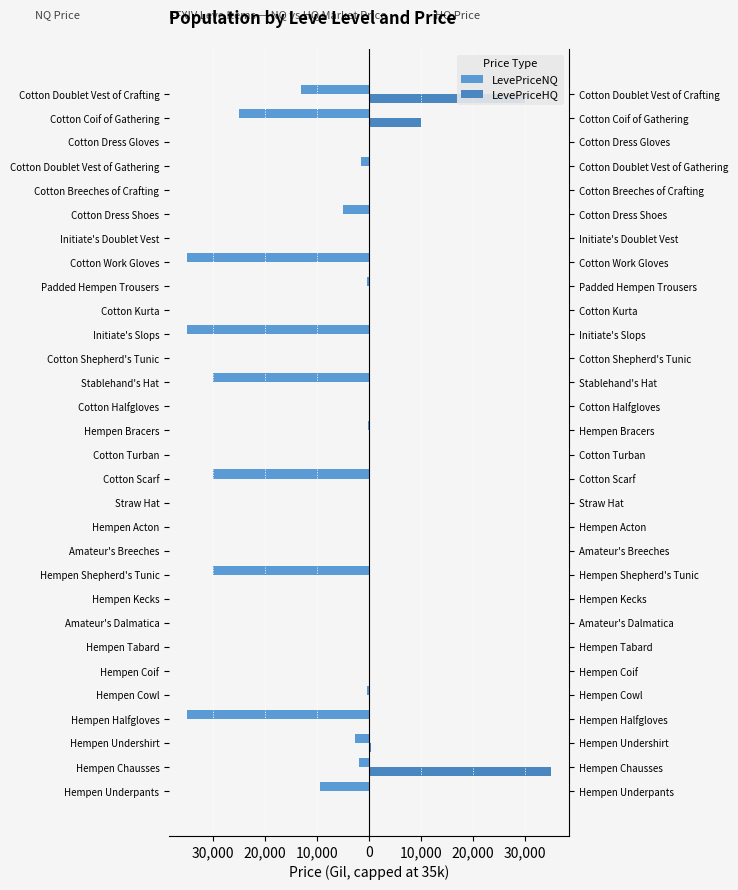

True or false: LevePriceHQ has a value of 15095.0 at Initiate's Slops.

False